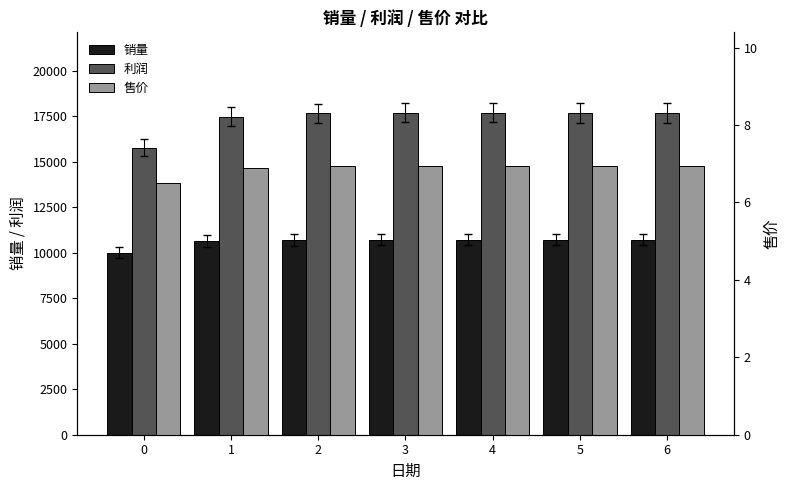

Which series changed the most between 1 and 4?

利润